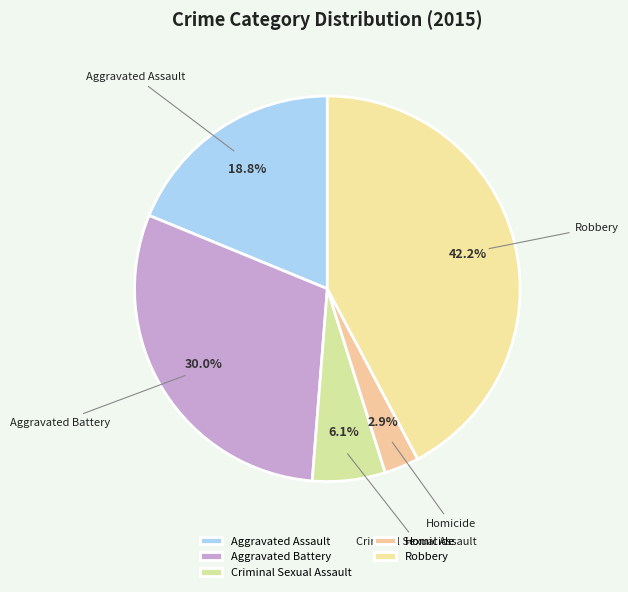

Which category has the biggest portion of the pie?

Robbery